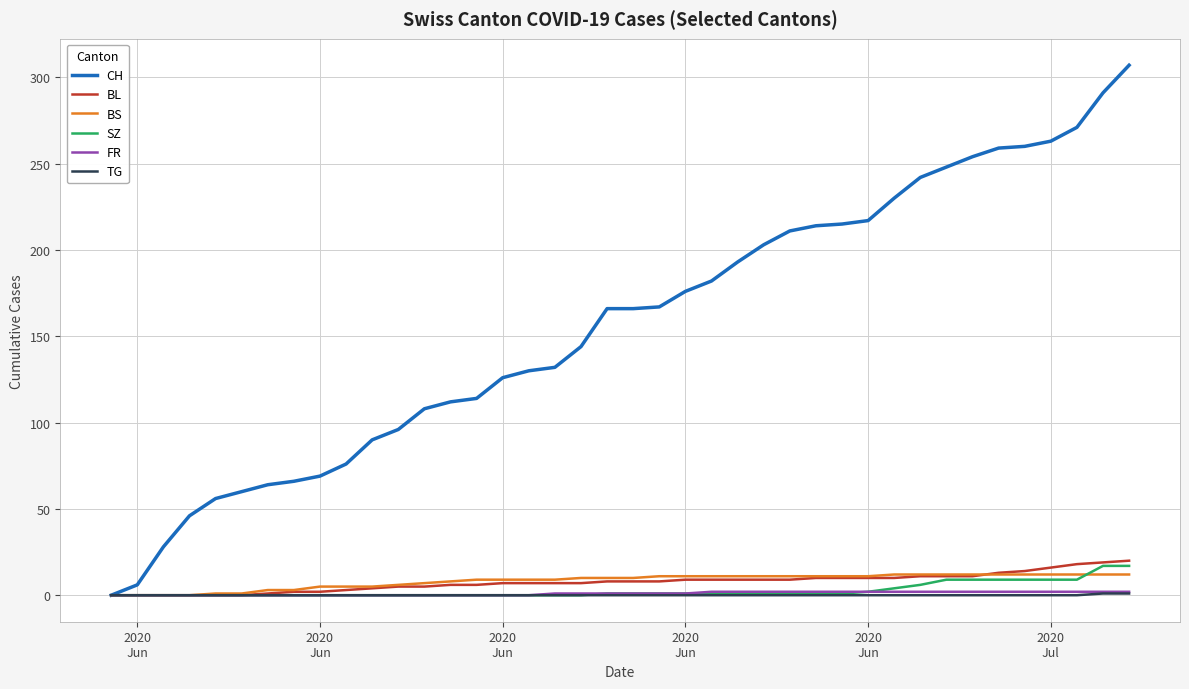

At how many categories does at least one series exceed 201?

15